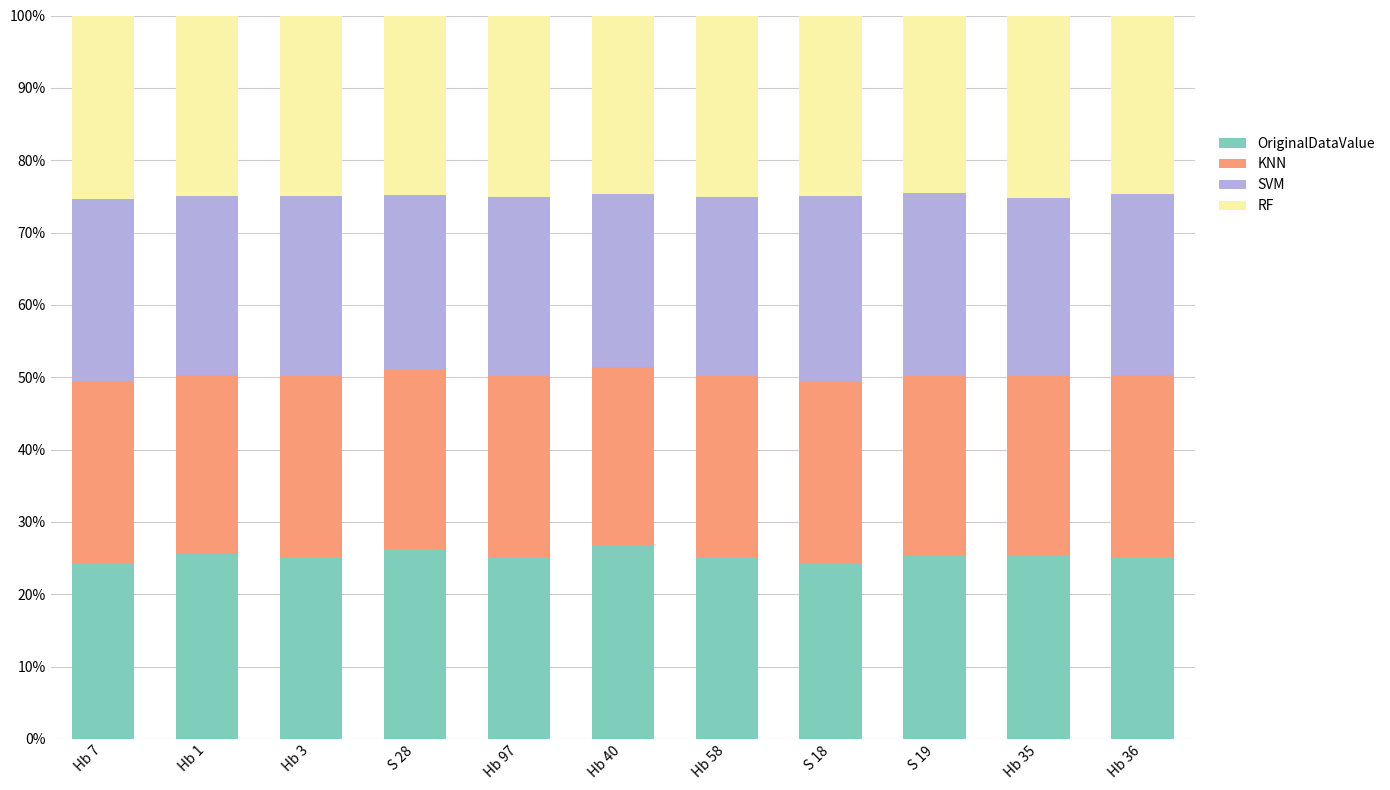

What is the total value across all series at Hb 1?

100.0